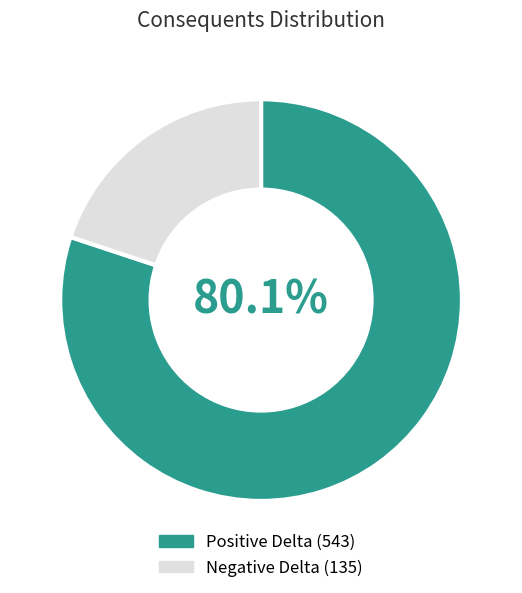

What portion of the pie excludes Positive Delta?

19.9%